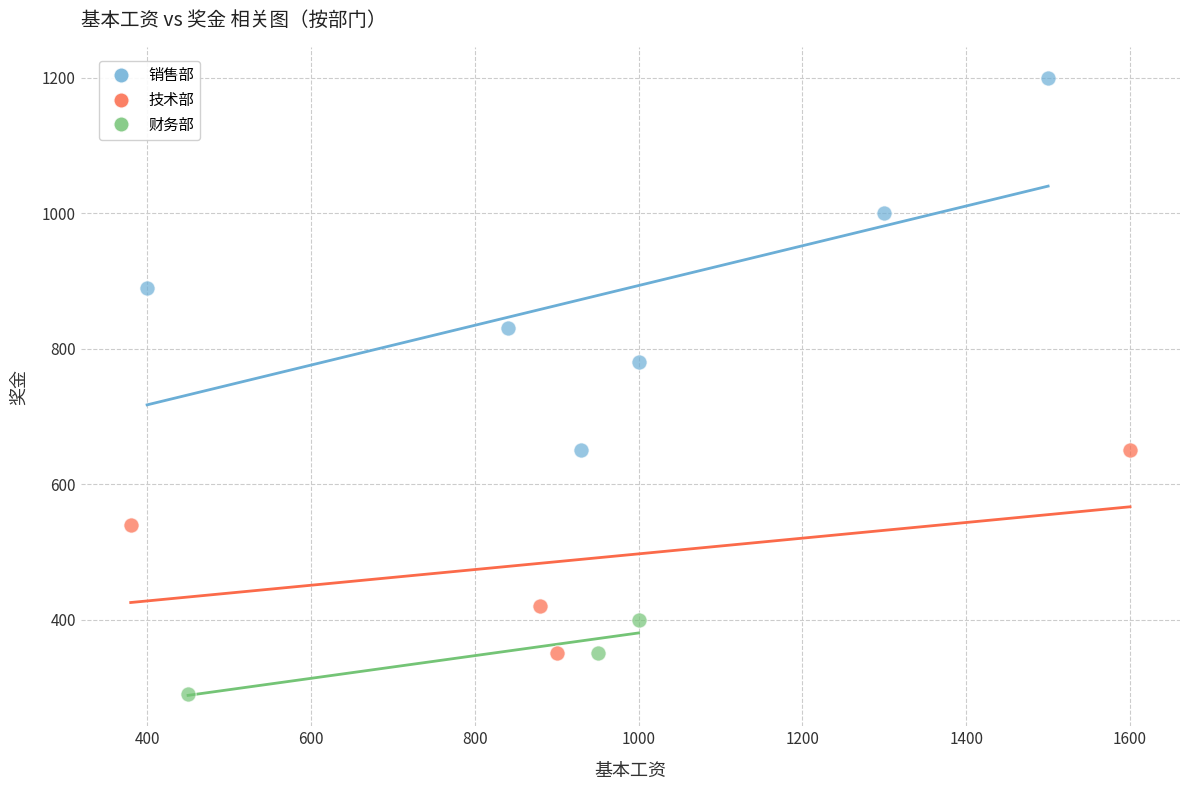

Which series contains the highest Y value?

销售部